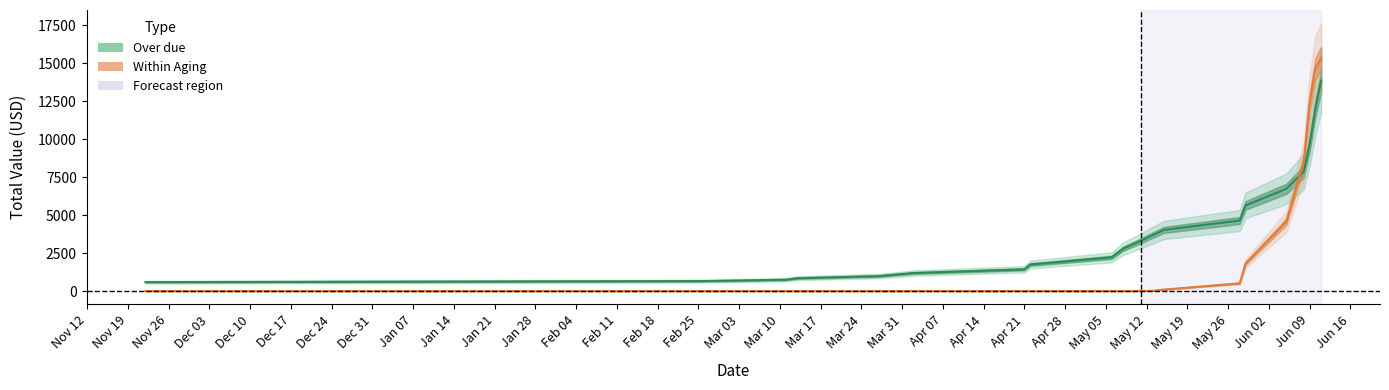

Reading left to right, list all the values displayed in this chart.

Over due: 586.5	656.5	747.8	845.0	984.5	1186.8	1431.2	1746.8	2217.7	2795.9	3303.6	3670.7	4029.1	4645.2	5641.5	6733.1	7868.4	9633.1	12038.8	13869.9
Within Aging: 0.0	0.0	0.0	0.0	0.0	0.0	0.0	0.0	0.0	0.0	1.0	12.2	96.6	505.8	1806.7	4563.3	8524.3	12354.3	14649.3	15331.5